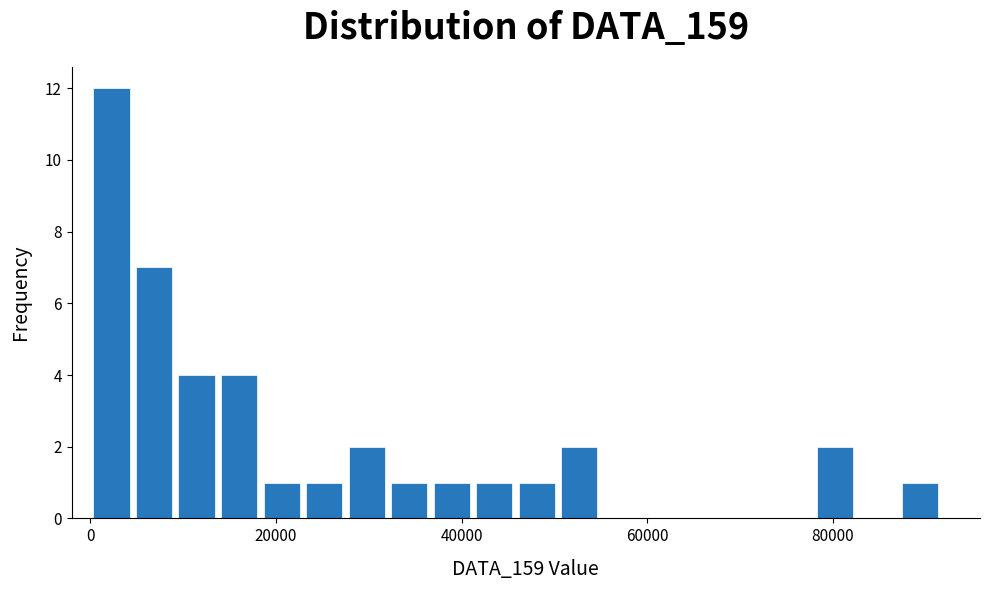

Around what value on the x-axis is the tallest bar? Give the approximate position of its centre, as read against the axis.

2000